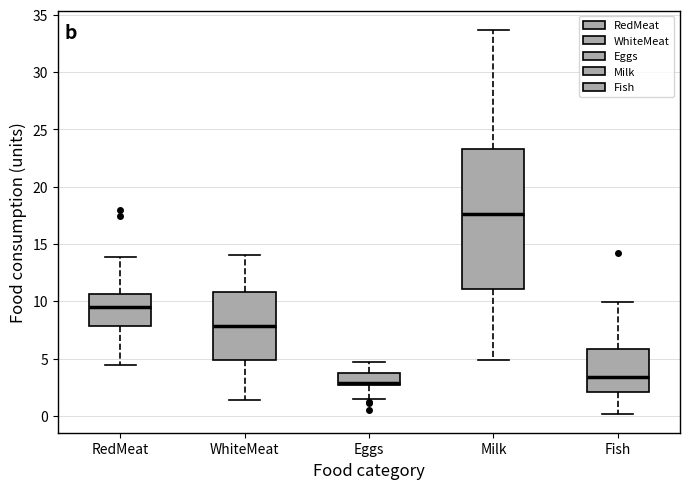

Where is the lower edge of the box for Eggs on the y-axis? The values are not printed on the chart, so give them approximately, as read against the axis.

2.5